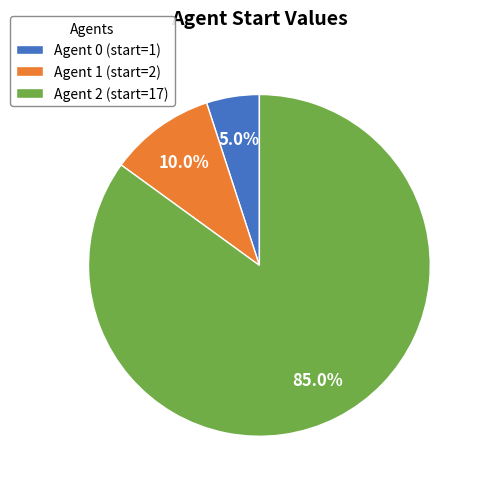

Rank the categories by value from lowest to highest.

Agent 0 (start=1), Agent 1 (start=2), Agent 2 (start=17)